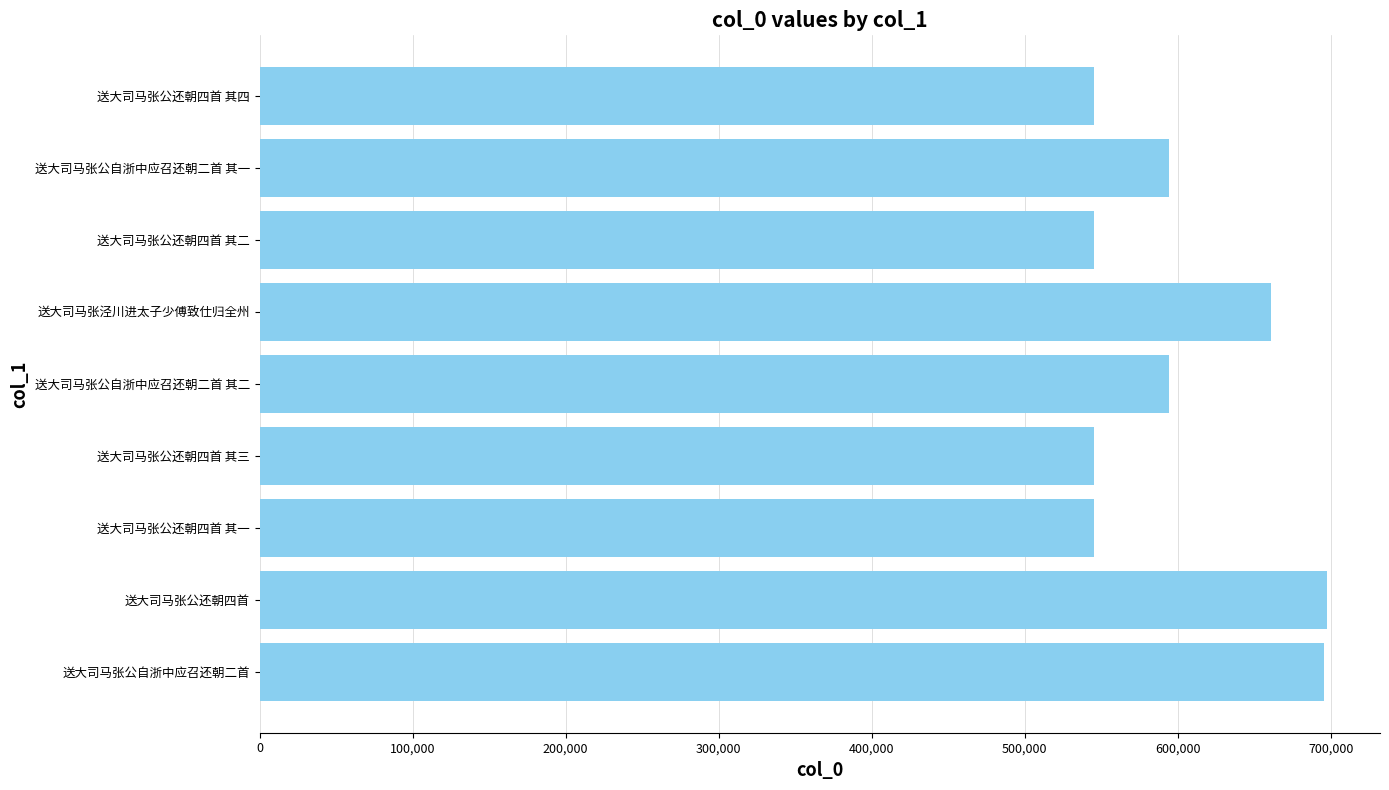

What is the minimum value shown in the chart?

545347